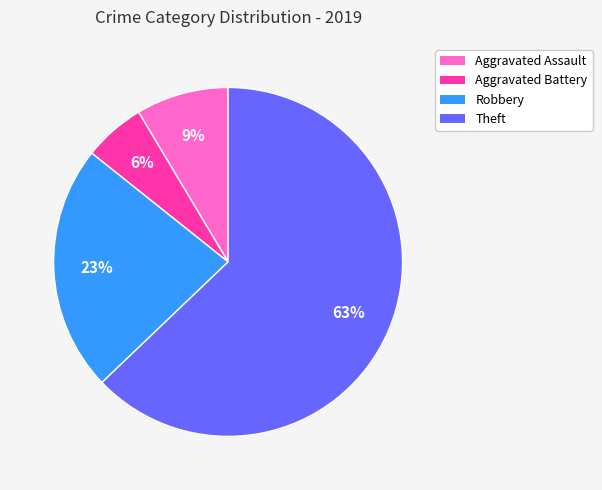

Is there a majority slice in this chart?

Yes